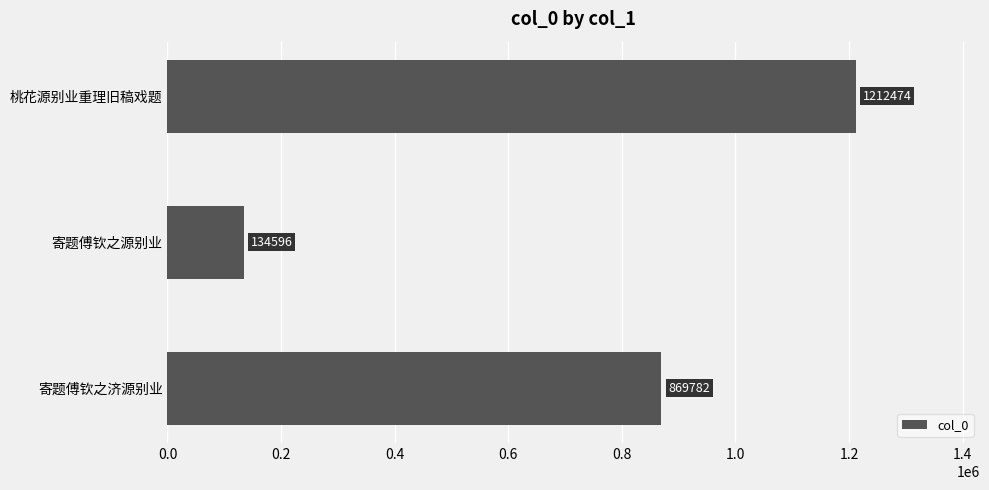

How many data points does each series have?

3